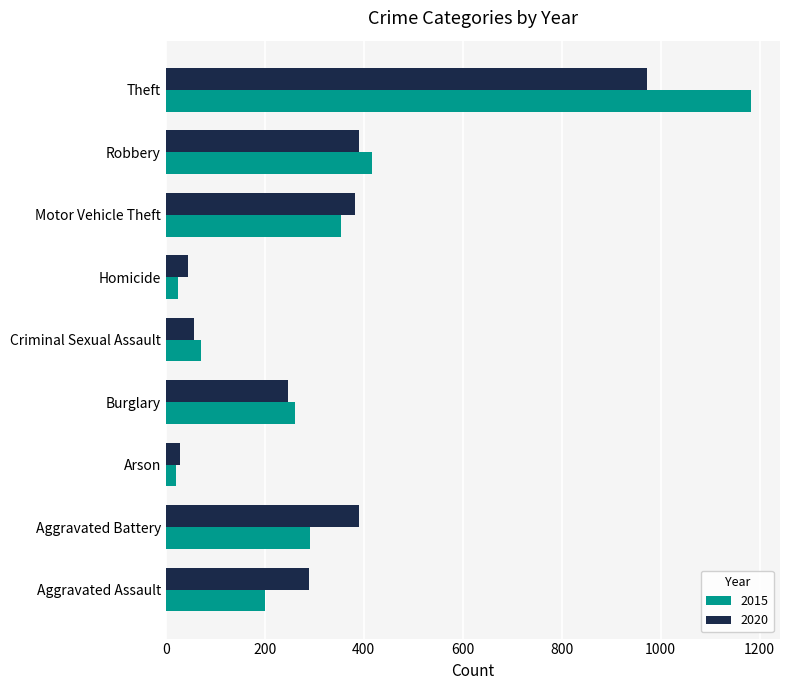

What is the spread (max minus min) of values at Motor Vehicle Theft?

27